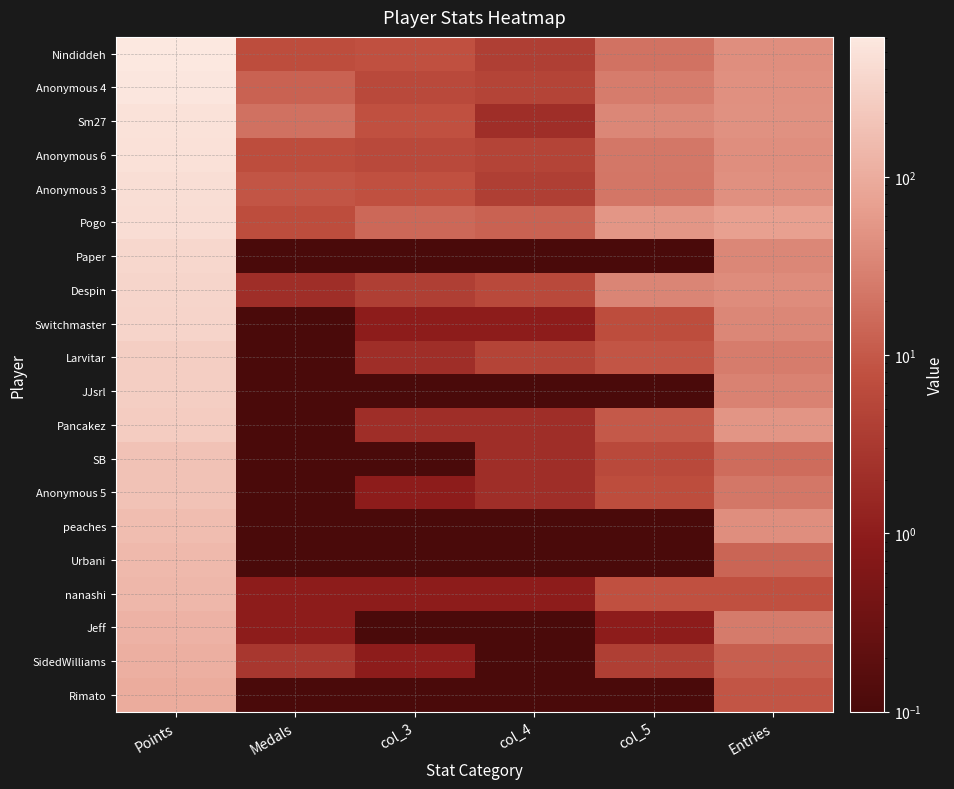

Rank the series at col_5 from lowest to highest value.

Paper, JJsrl, peaches, Urbani, Rimato, Jeff, SidedWilliams, SB, Switchmaster, Anonymous 5, nanashi, Larvitar, Pancakez, Nindiddeh, Anonymous 3, Anonymous 6, Anonymous 4, Despin, Sm27, Pogo